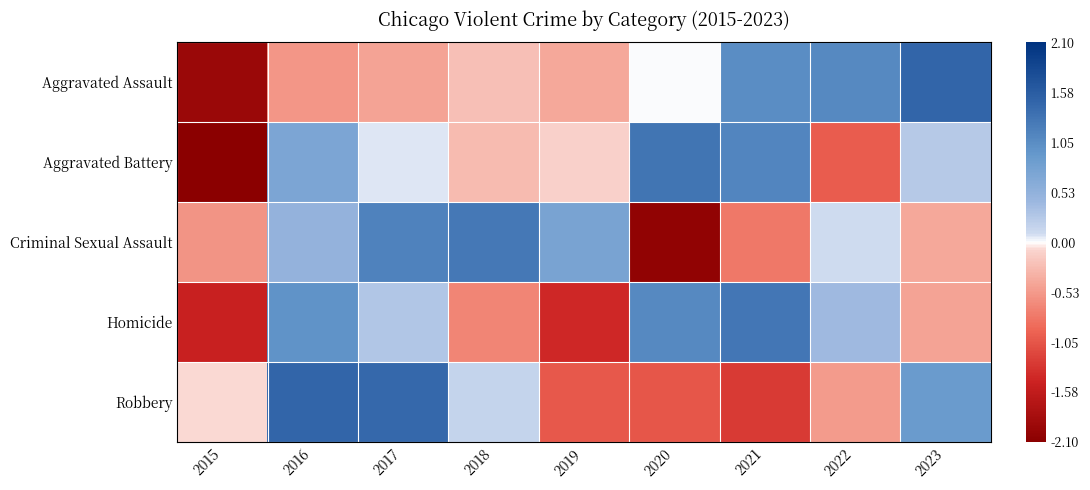

At which category is the sum across all series the highest?

2016